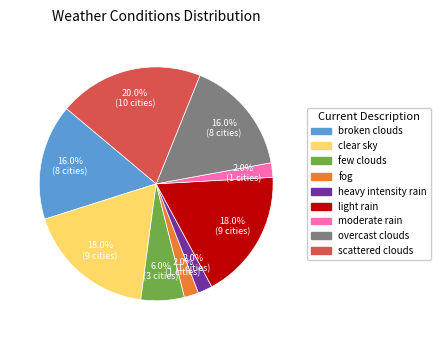

To the nearest percent, what portion does moderate rain represent?

2%